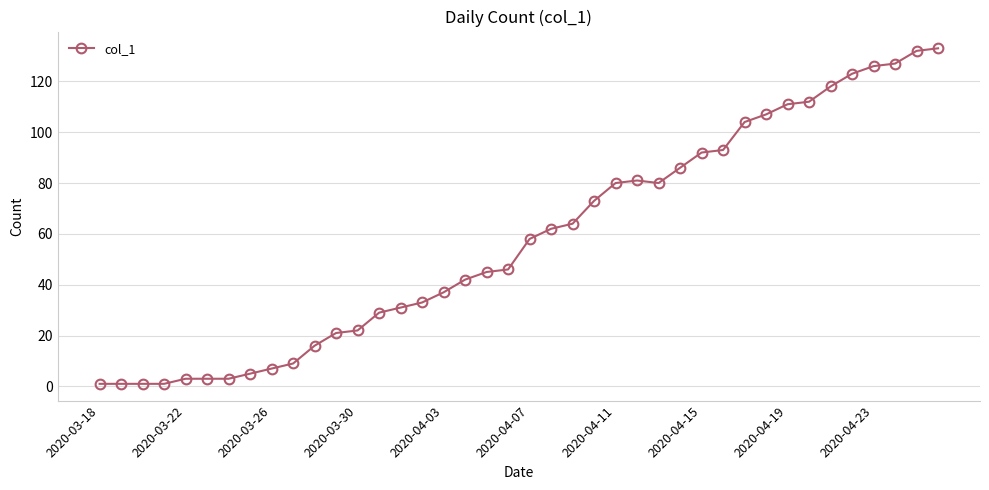

What is the difference between the second highest and second lowest values?

131